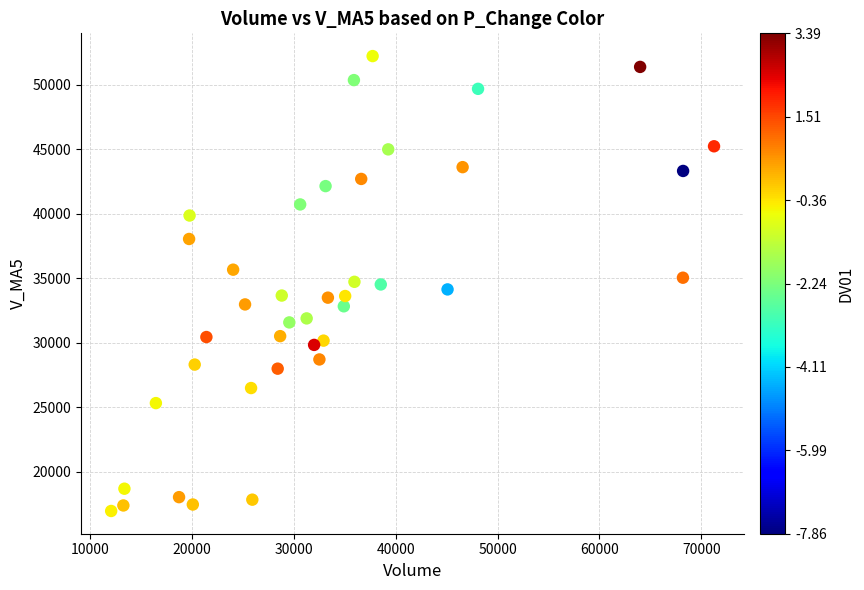

What is the range of X values (max minus min)?

59128.9